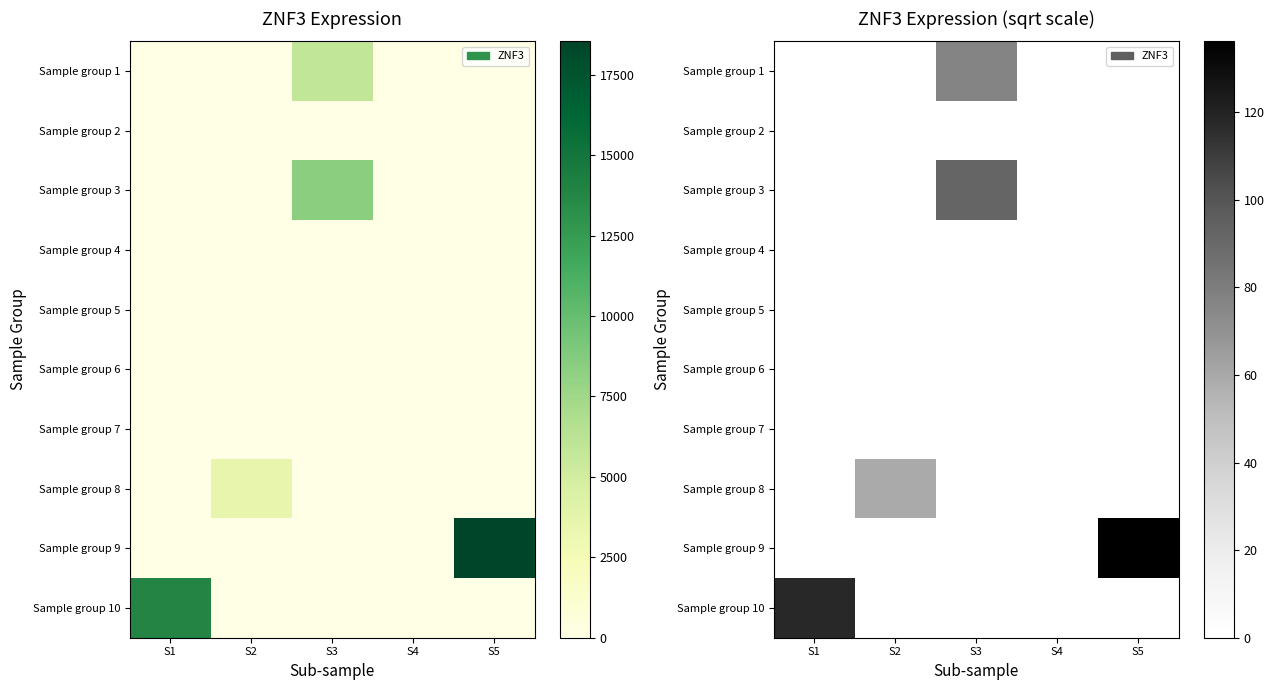

The Sample group 4 series shows 0.0 at S5. True or false?

True